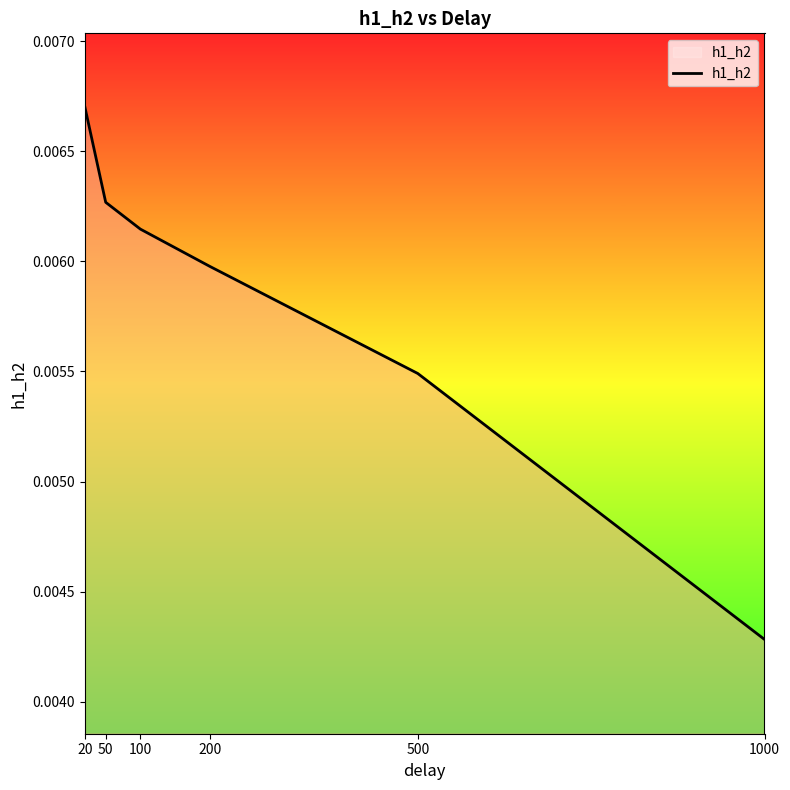

Between 100 and 500, which is larger?

100